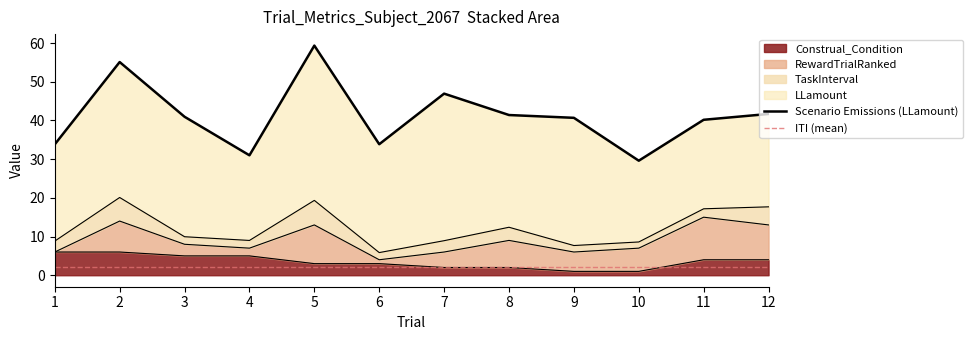

Is it true that Construal_Condition equals 5 at 6?

False